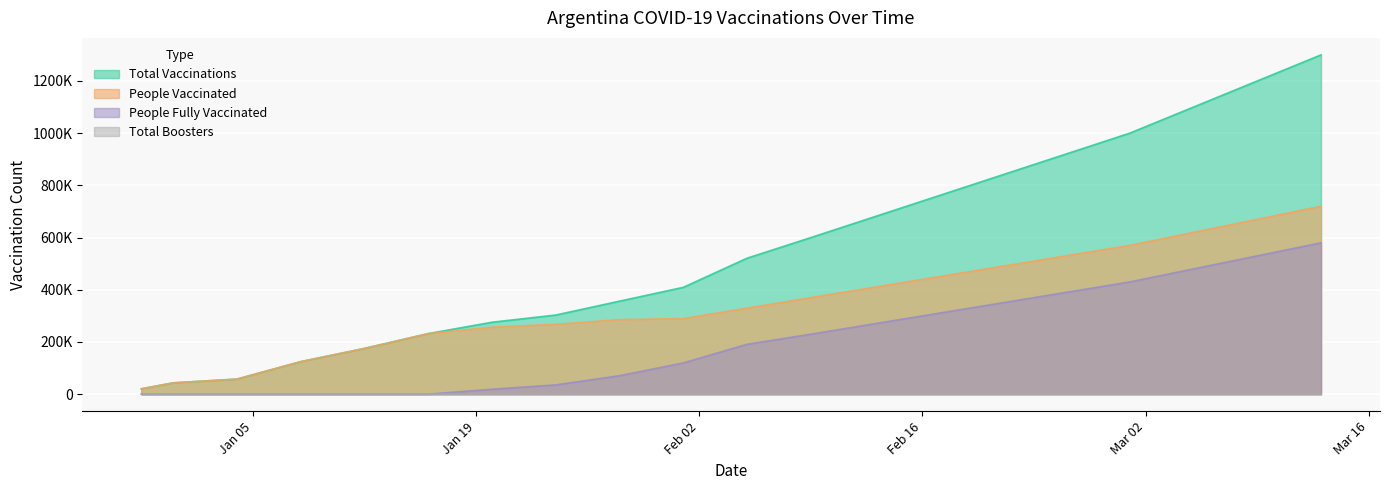

What is the lowest value of the total_boosters series?

1